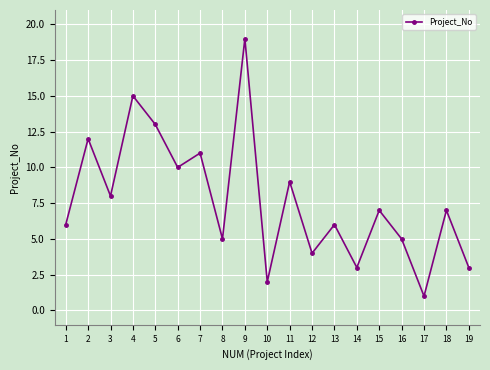

How many series are shown in this chart?

1